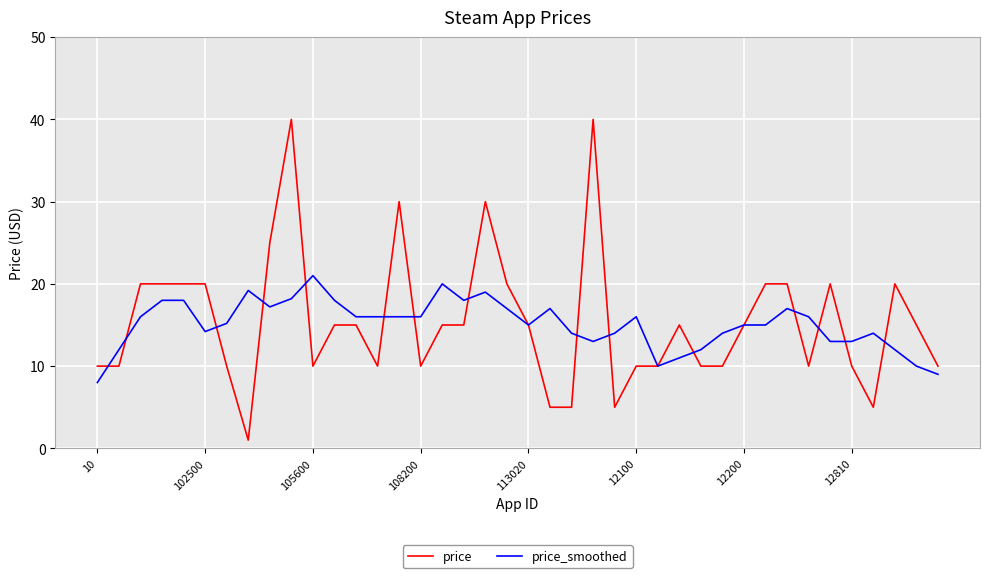

What is the maximum value shown in the chart?

40.0